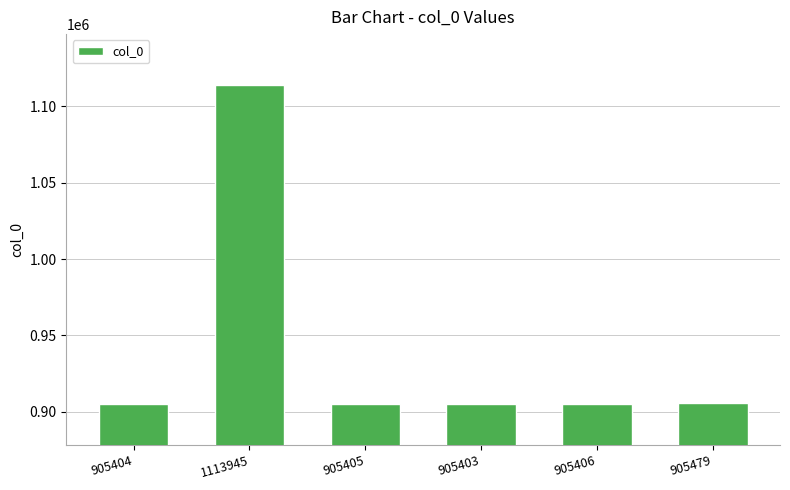

The value at 905406 is 905406. True or false?

True